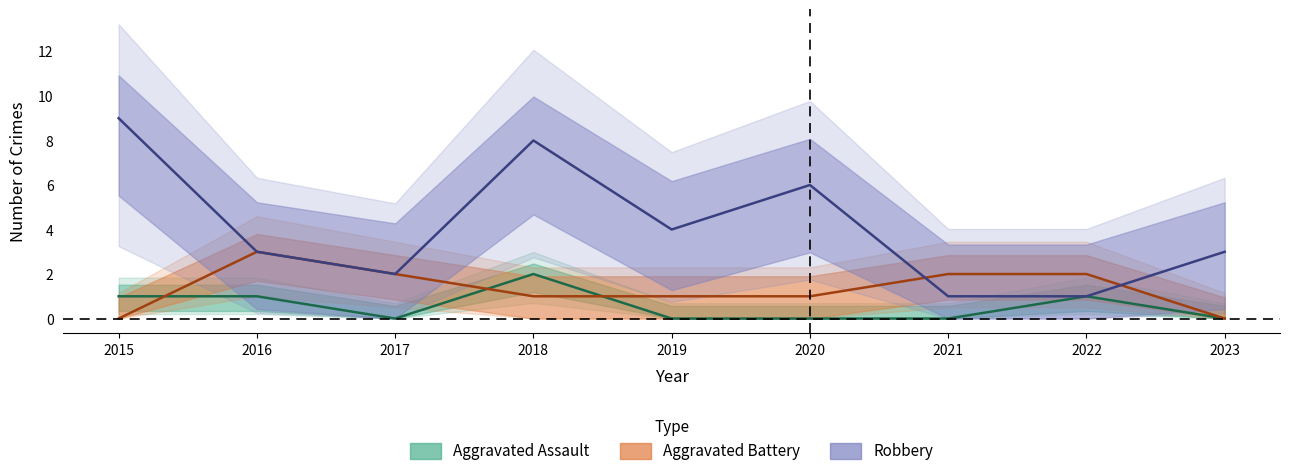

What is the maximum value for Aggravated Battery?

3